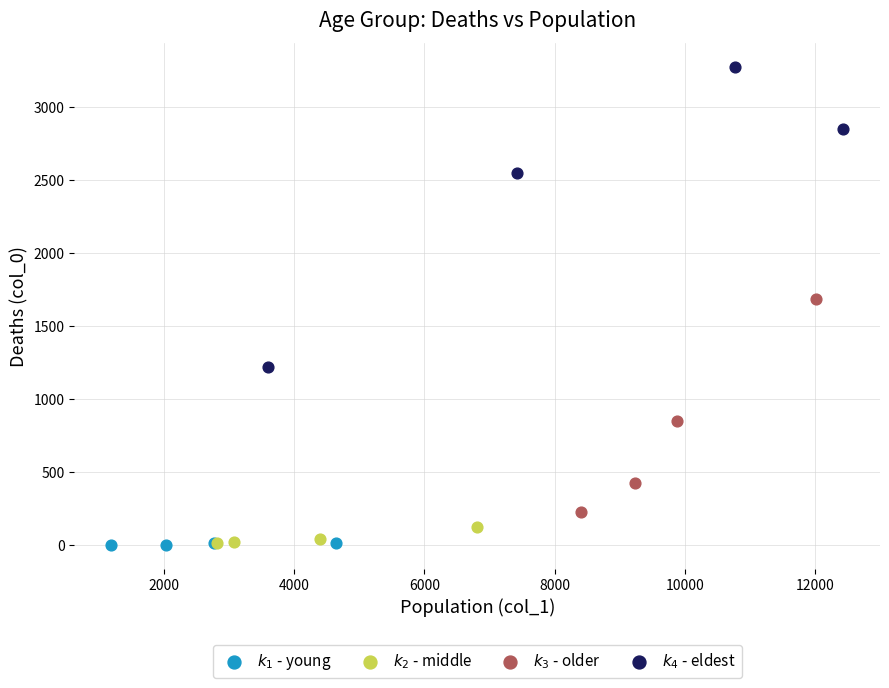

What are all the series names shown in the legend?

$k_1$ - young, $k_2$ - middle, $k_3$ - older, $k_4$ - eldest